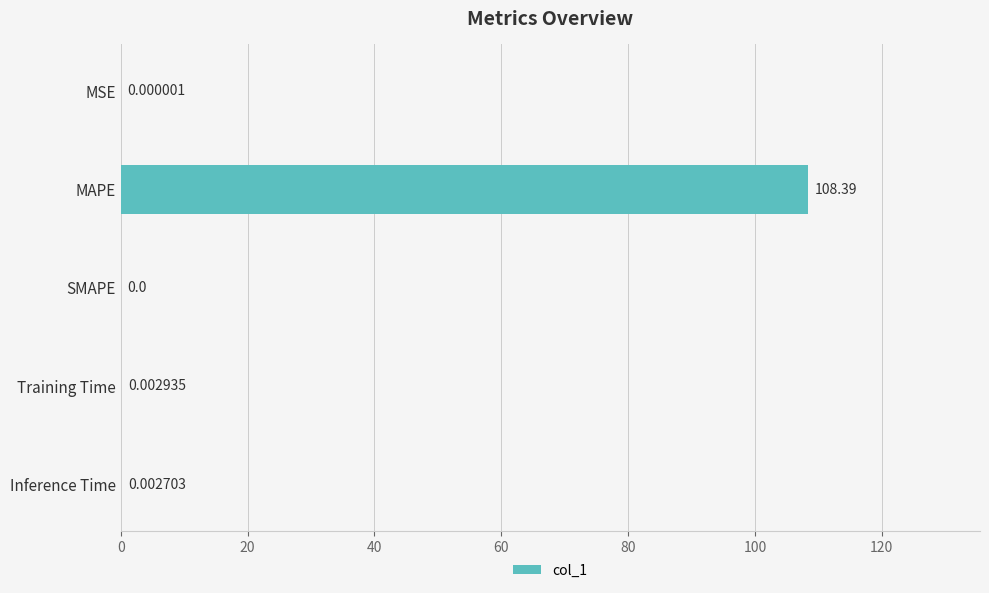

Which label corresponds to the largest value in the chart?

MAPE